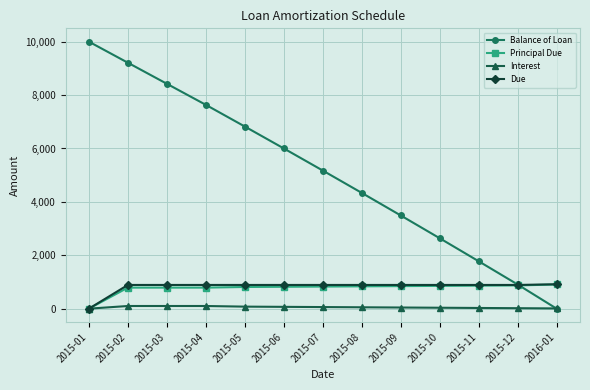

What is the greatest value displayed?

10000.0